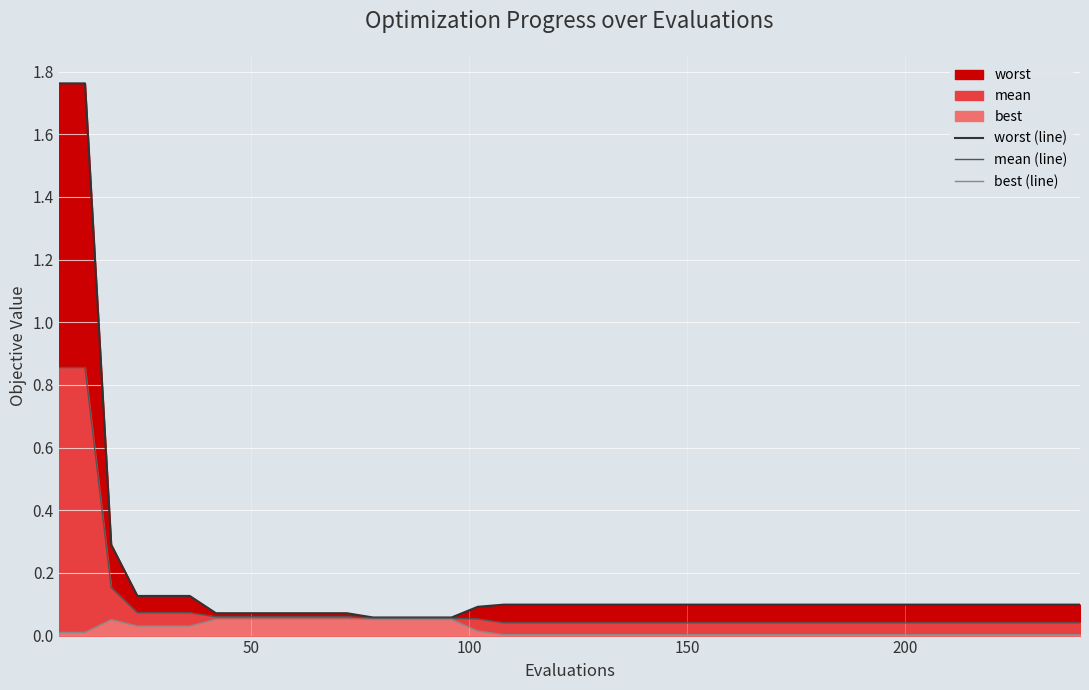

At how many categories does at least one series exceed 0?

40